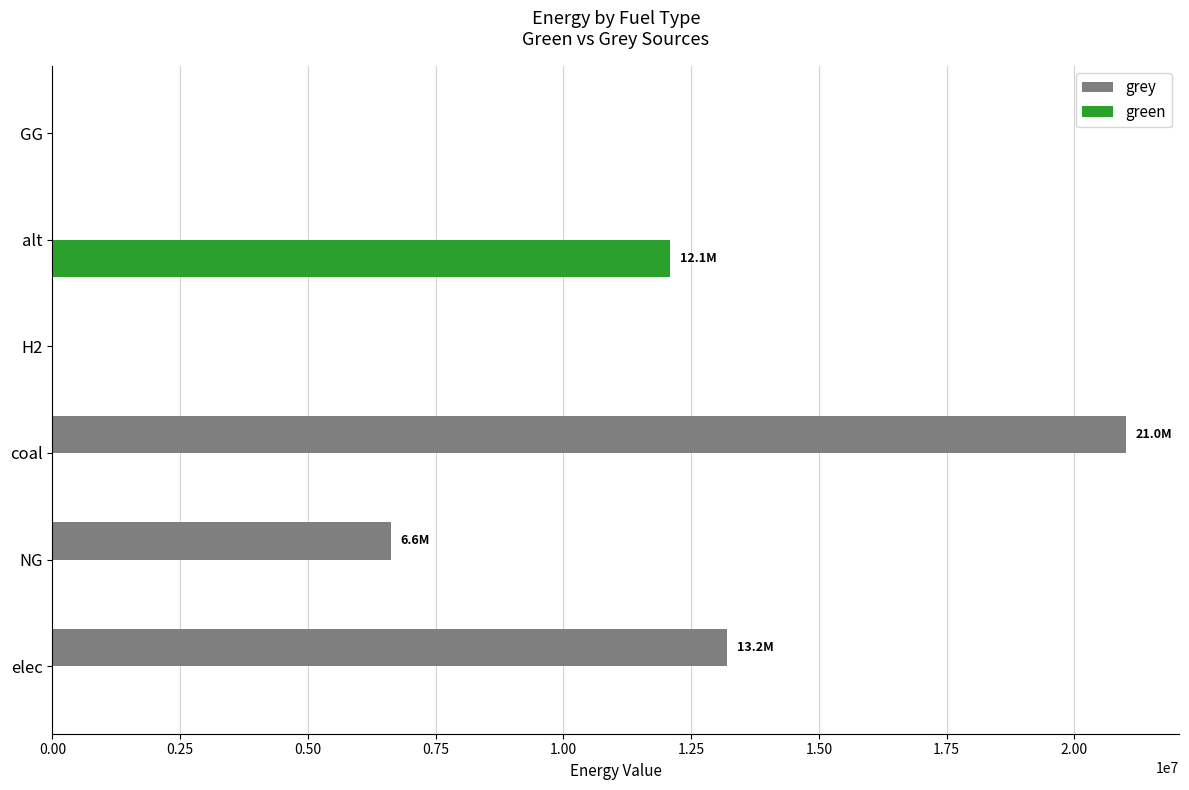

Which series has the largest total across all categories?

grey